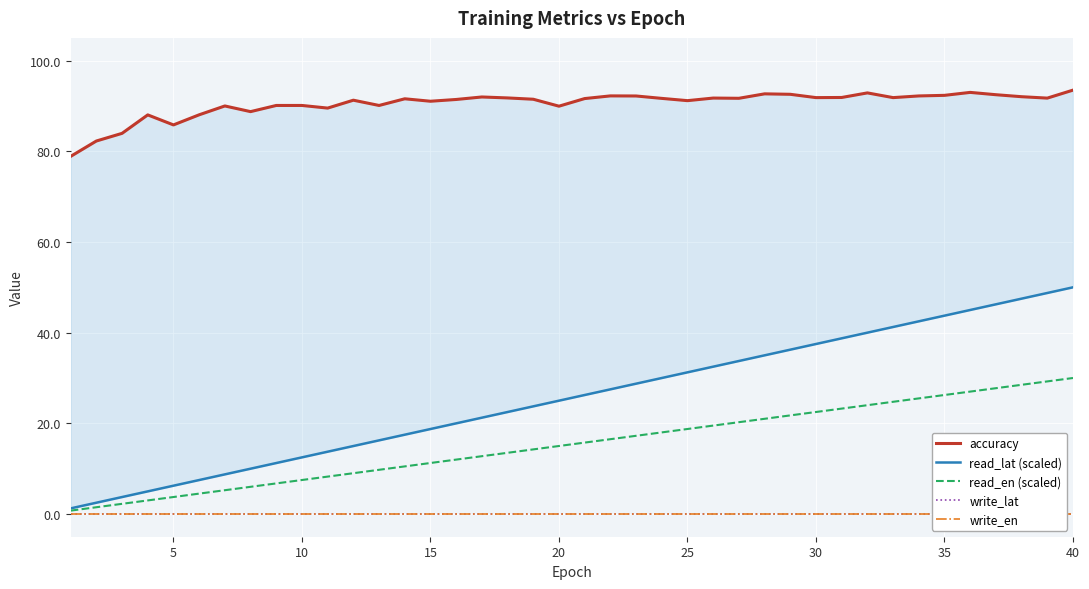

Does the chart display data point markers on the line(s)?

No